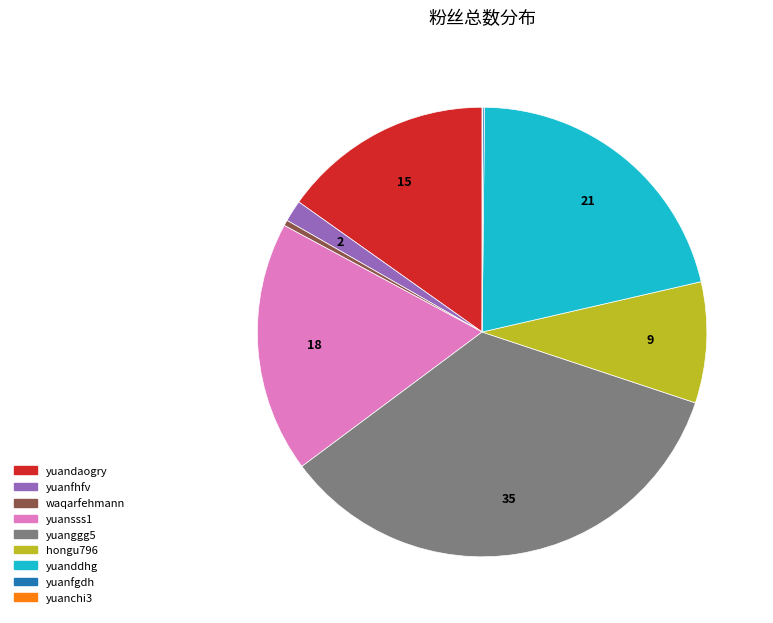

Which category has the biggest portion of the pie?

yuanggg5